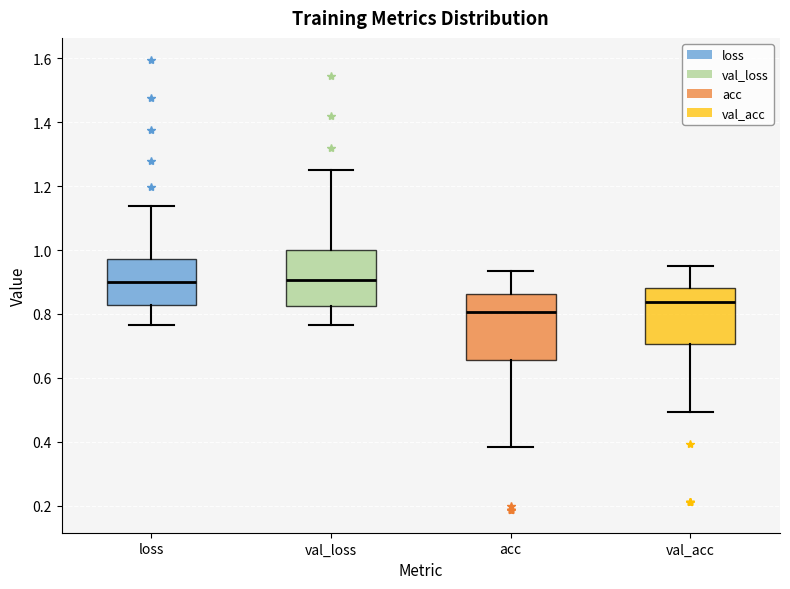

Reading left to right, read every box against the y-axis: the position of its median line, the range the box covers, and the ends of its whiskers. The values are not printed on the chart, so give them approximately, as read against the axis.

loss: median 0.90, box 0.82 to 0.98, whiskers 0.76 to 1.14
val_loss: median 0.90, box 0.82 to 1.00, whiskers 0.76 to 1.24
acc: median 0.80, box 0.66 to 0.86, whiskers 0.38 to 0.94
val_acc: median 0.84, box 0.70 to 0.88, whiskers 0.50 to 0.94